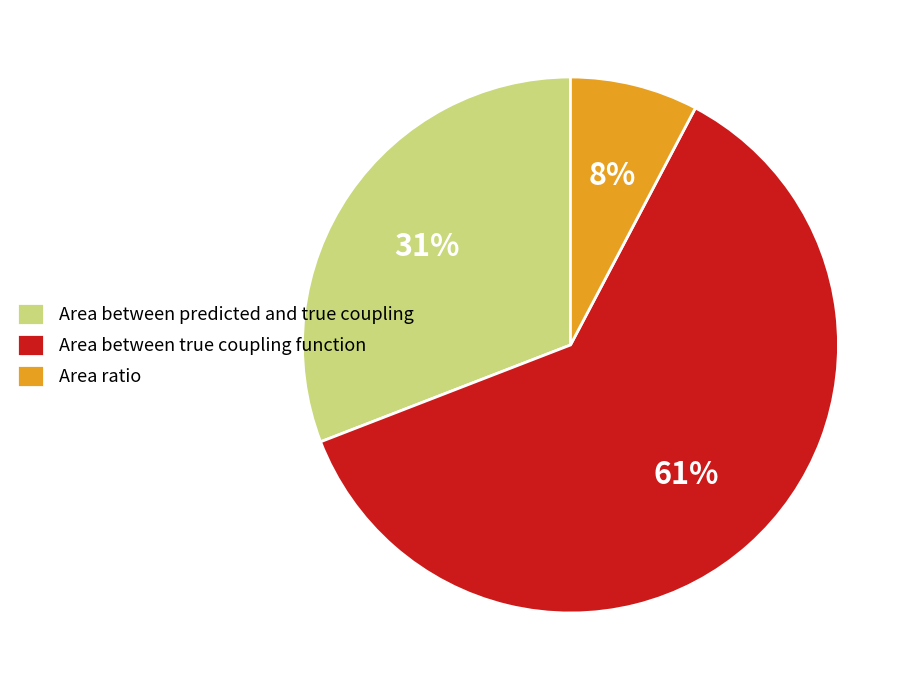

Which slice is the smallest?

Area ratio